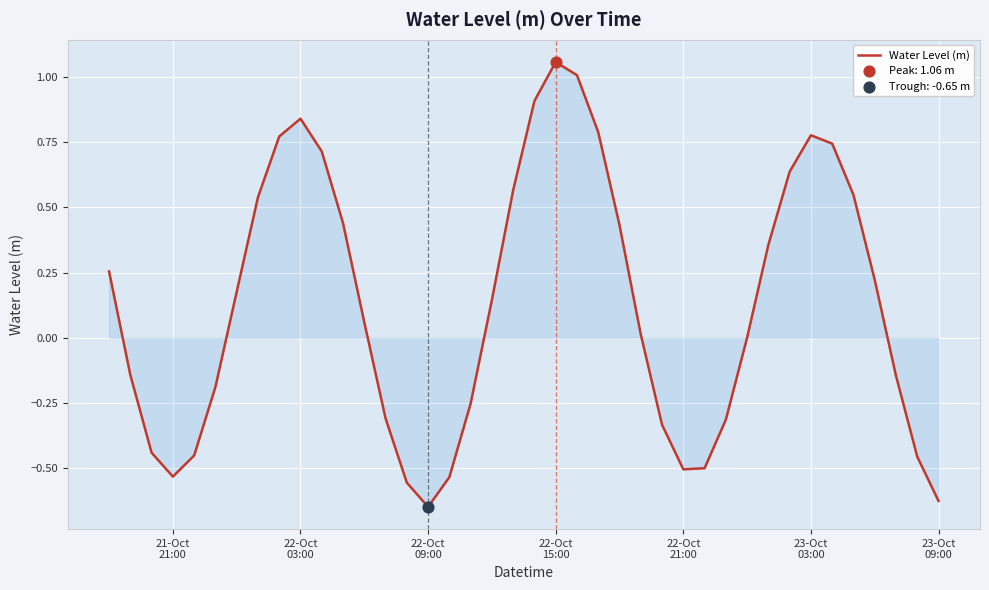

What is the difference between the maximum and minimum values?

1.7